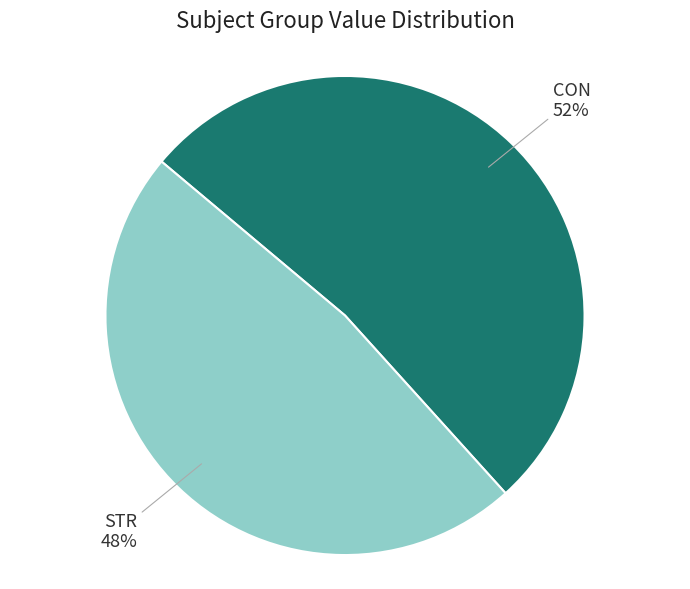

Which slice represents more than half of the pie?

CON